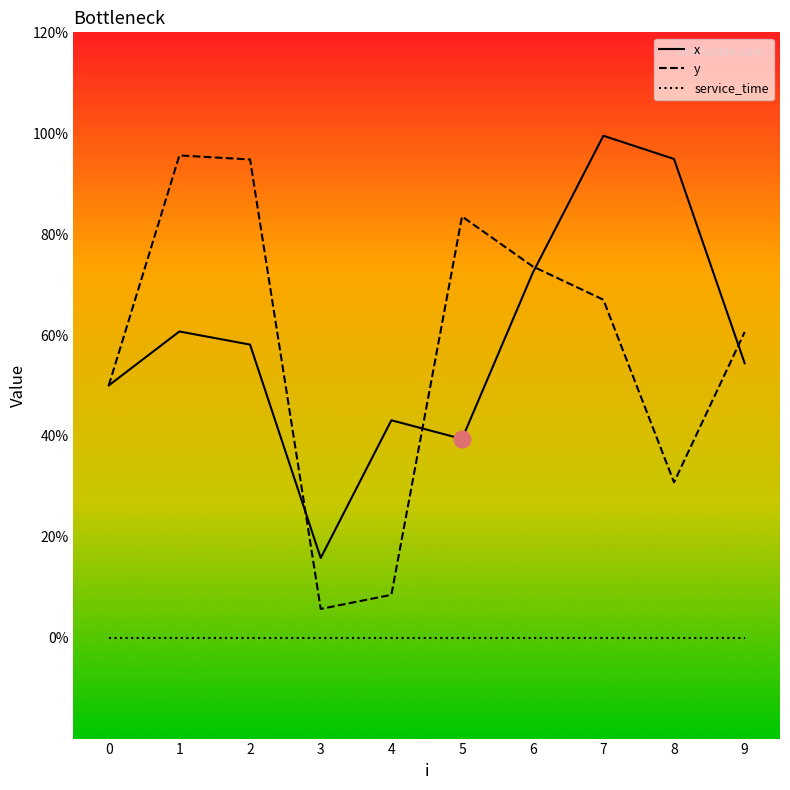

In x, how many points are higher than both neighbors (excluding endpoints)?

3